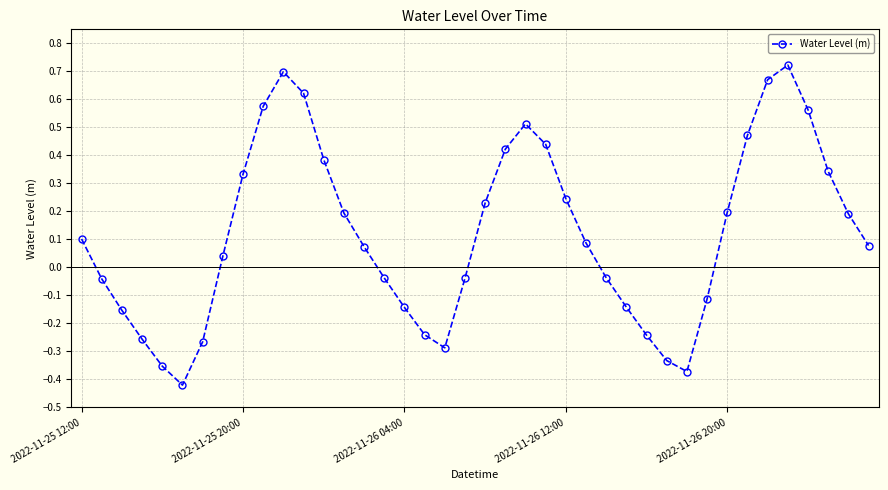

Count the number of data series in this chart.

1